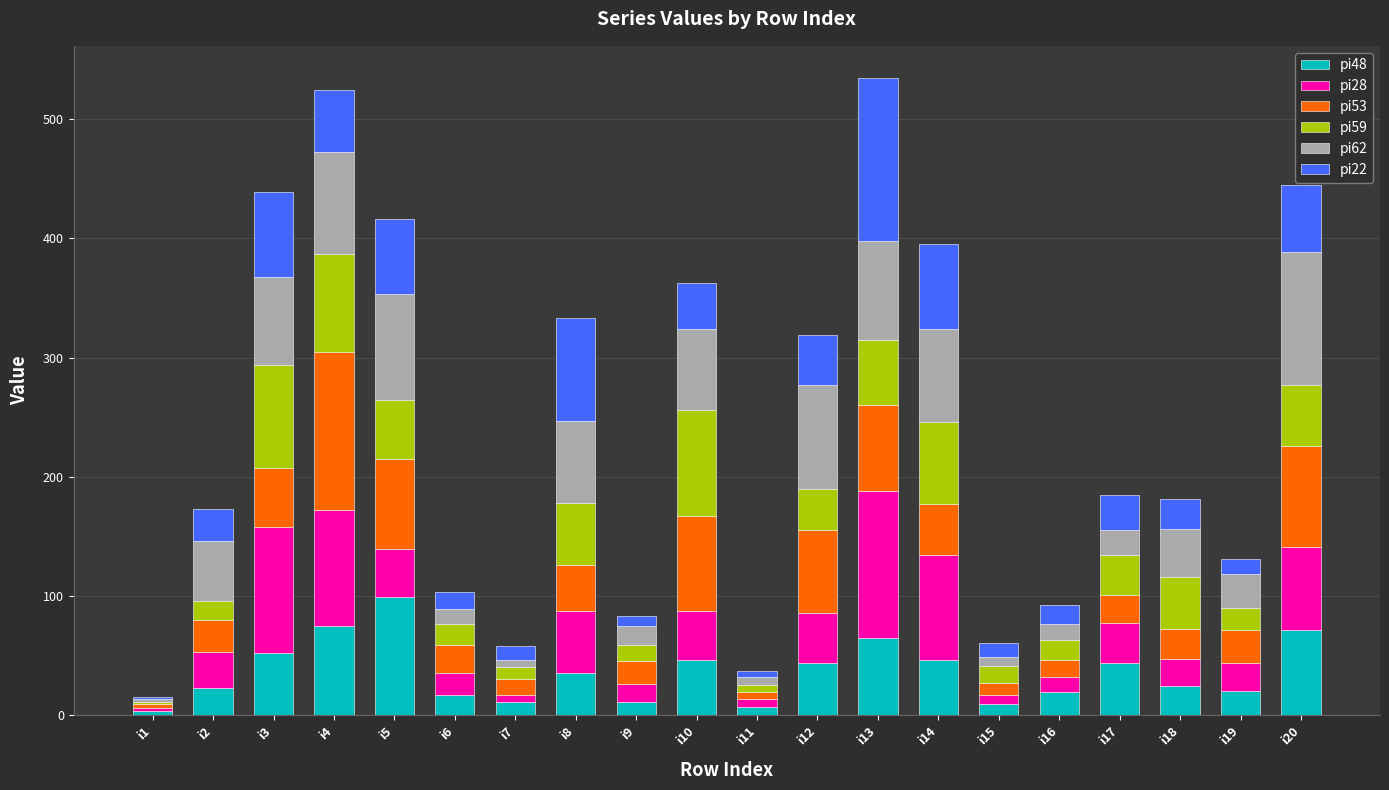

The value of pi48 at i5 is 99. True or false?

True